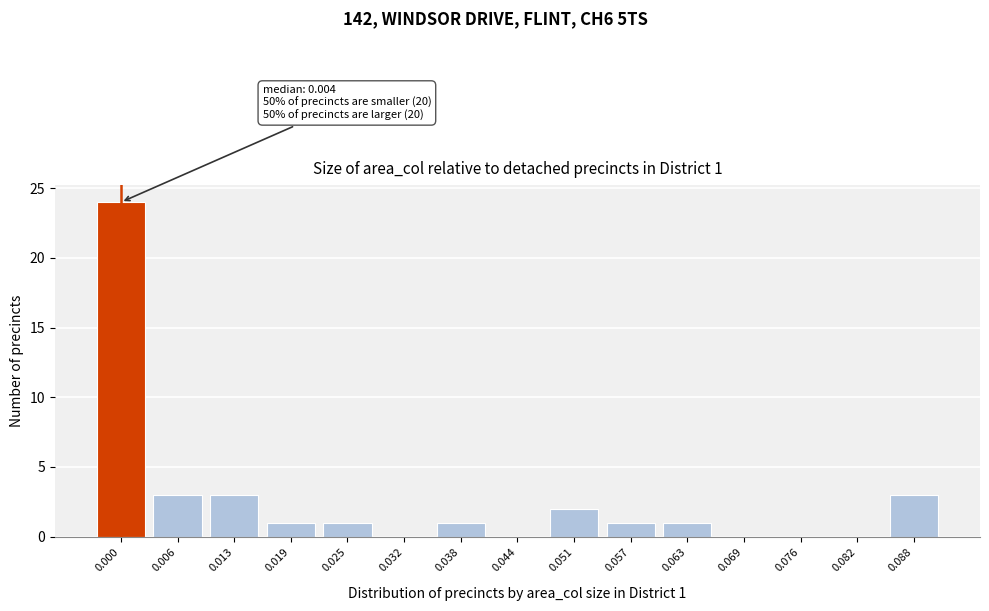

Reading right to left, transcribe all the data shown in this chart.

0.088=3	0.082=0	0.076=0	0.069=0	0.063=1	0.057=1	0.051=2	0.044=0	0.038=1	0.032=0	0.025=1	0.019=1	0.013=3	0.006=3	0.000=24